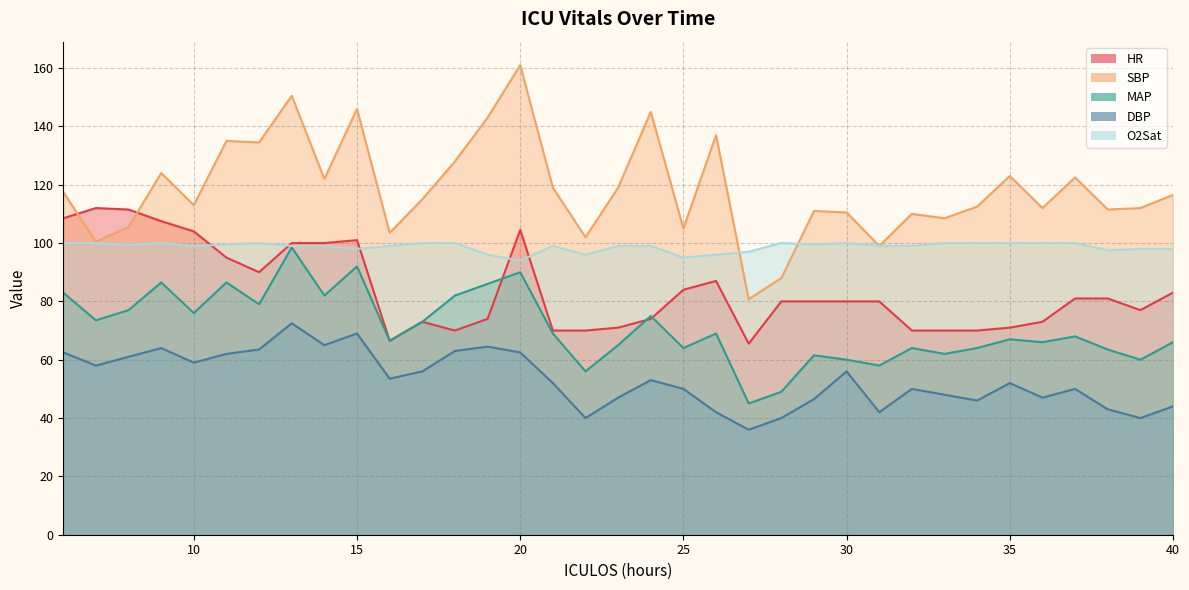

What is the minimum value for DBP?

36.0